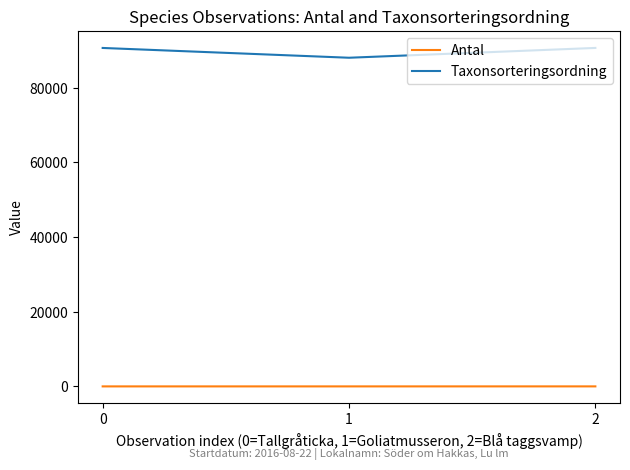

What are all the series names shown in the legend?

Antal, Taxonsorteringsordning